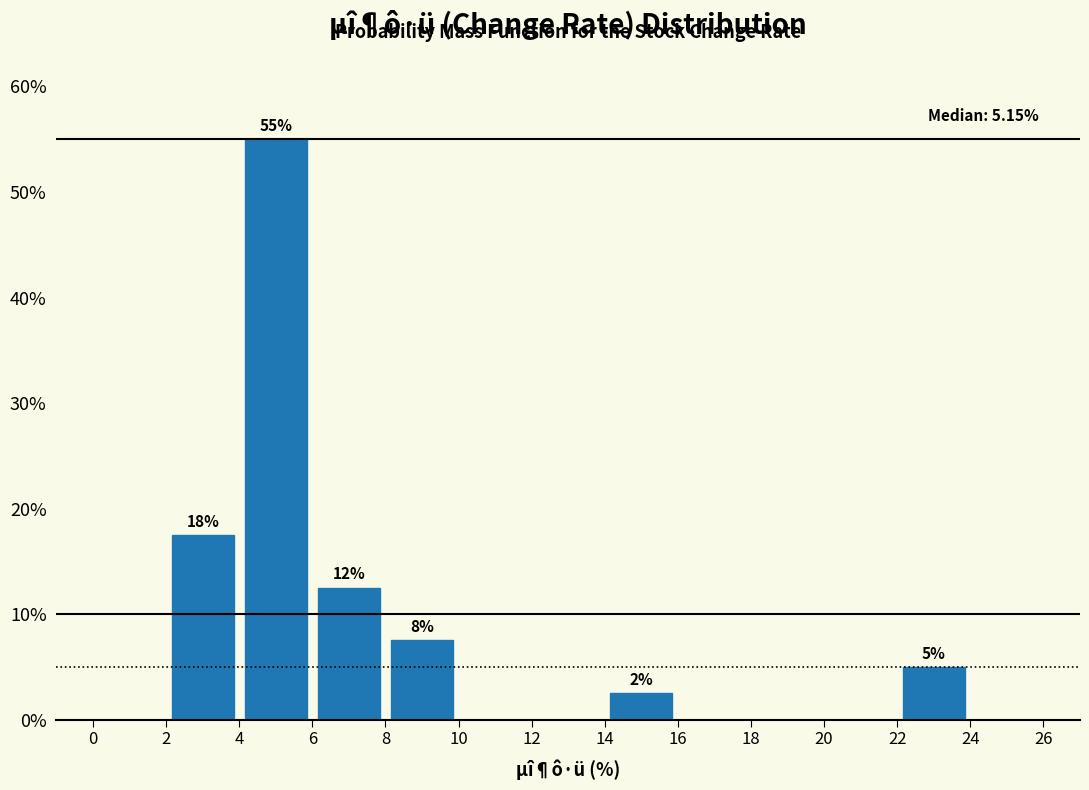

Which range on the x-axis has the tallest bar?

4 to 6